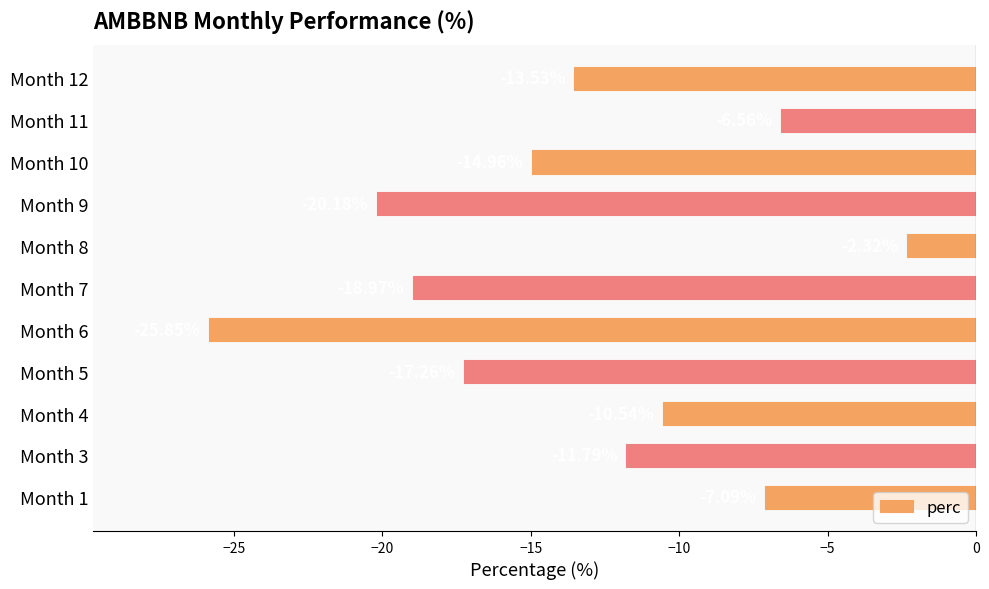

Rank the categories by value from highest to lowest.

Month 8, Month 11, Month 1, Month 4, Month 3, Month 12, Month 10, Month 5, Month 7, Month 9, Month 6